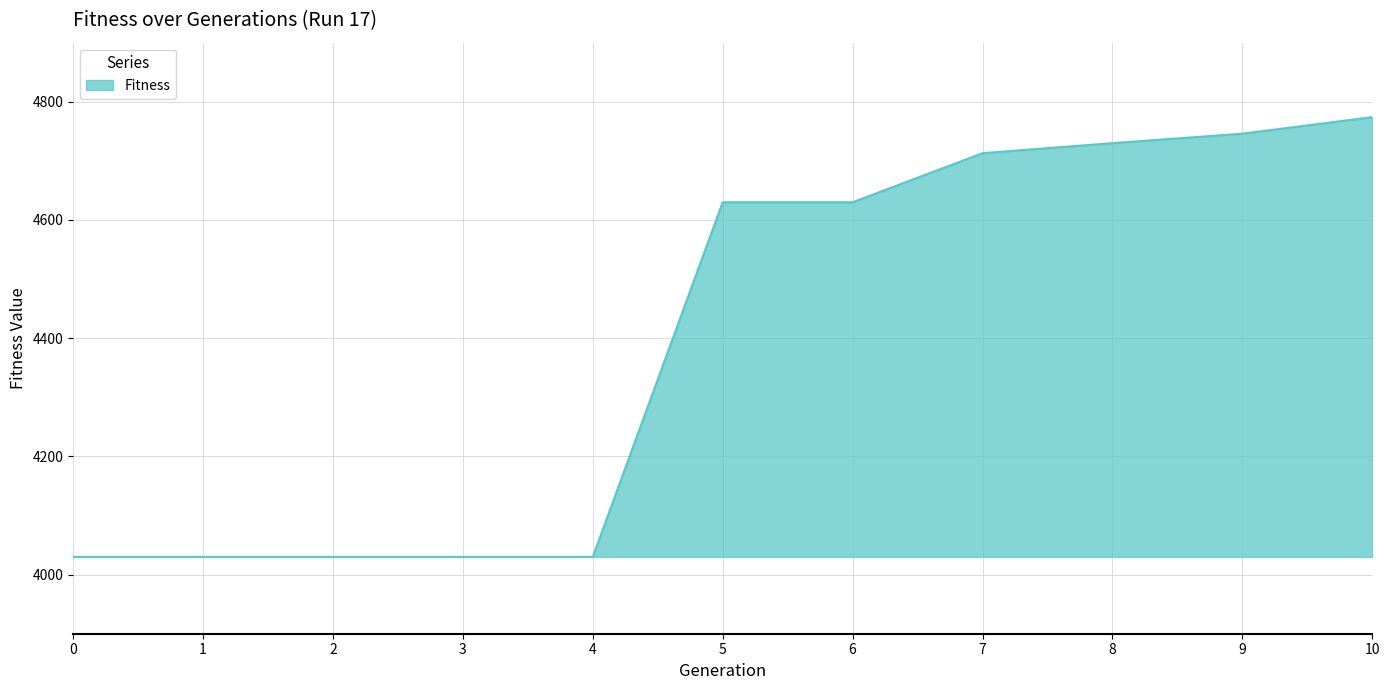

What is the difference between the values at 4 and 7?

683